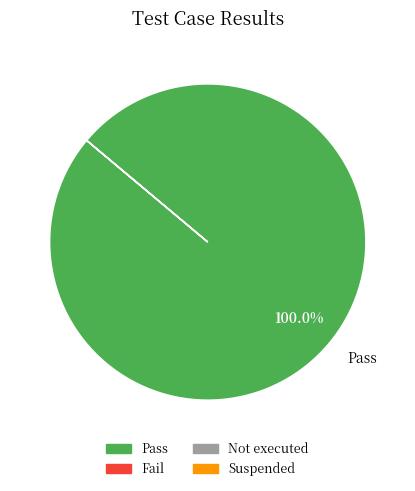

The Pass slice represents 92% of the pie. True or false?

False